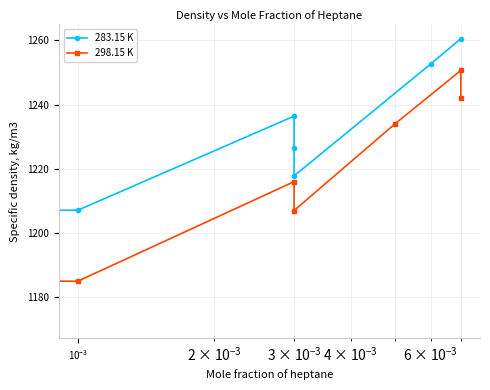

Rank the series by their average value, from lowest to highest.

298.15 K, 283.15 K